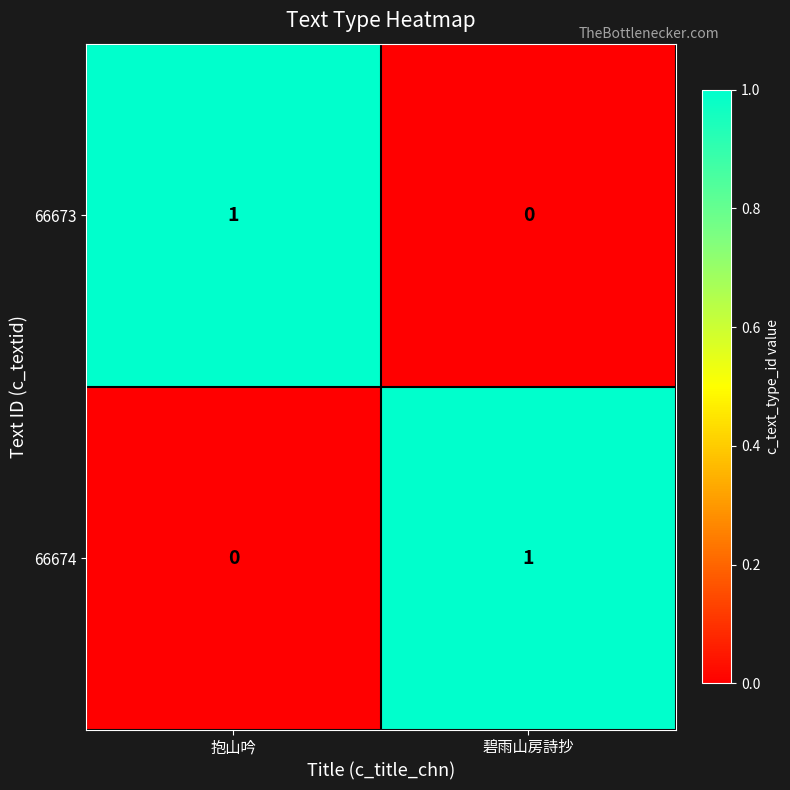

The 66674 series shows 0 at 抱山吟. True or false?

True